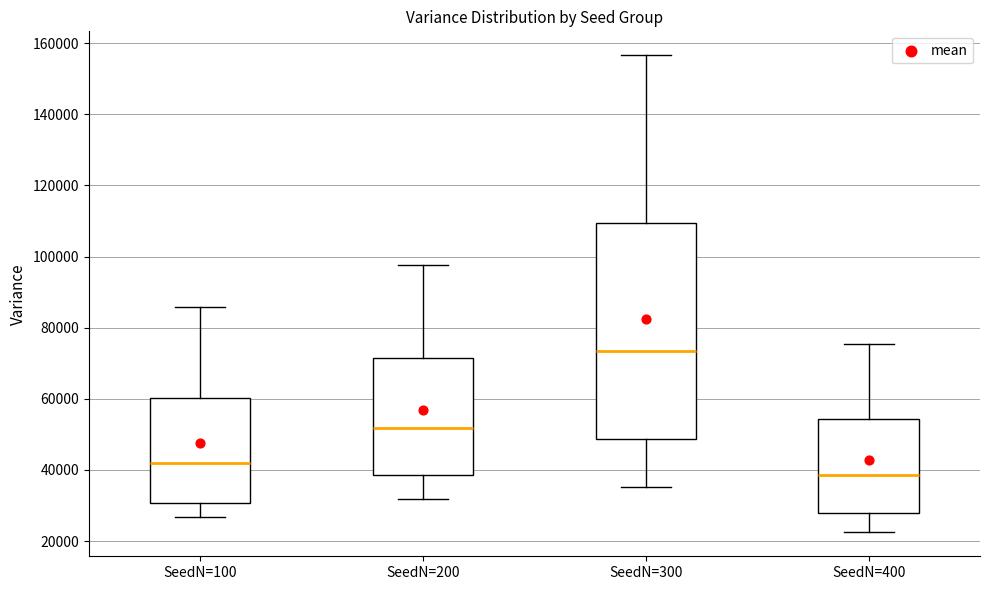

Which box is the tallest, from its lower edge to its upper edge?

SeedN=300